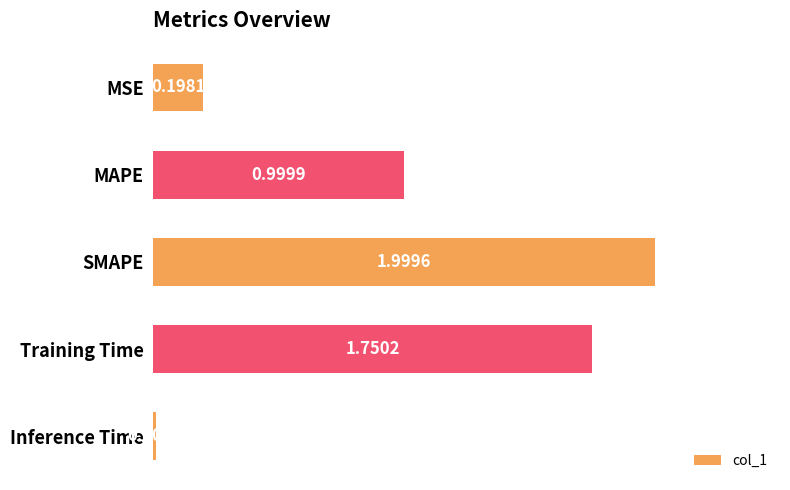

List the labels in order of value, smallest first.

Inference Time, MSE, MAPE, Training Time, SMAPE